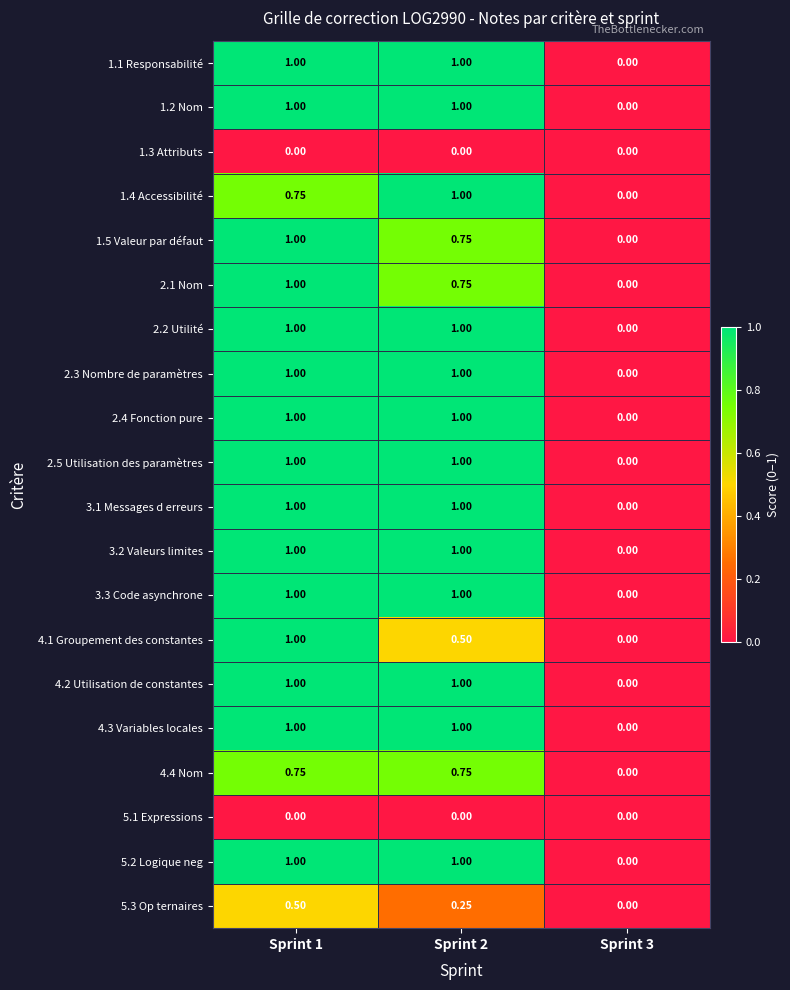

Is the value of 5.1 Expressions at Sprint 1 greater than the value of 2.1 Nom at Sprint 1?

No